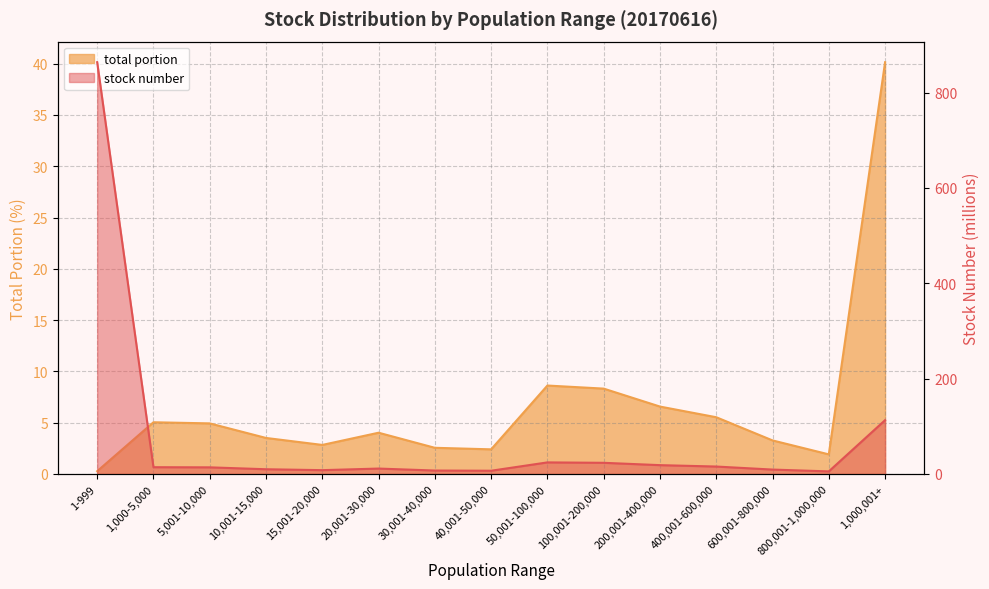

Which series has the largest total across all categories?

stock number